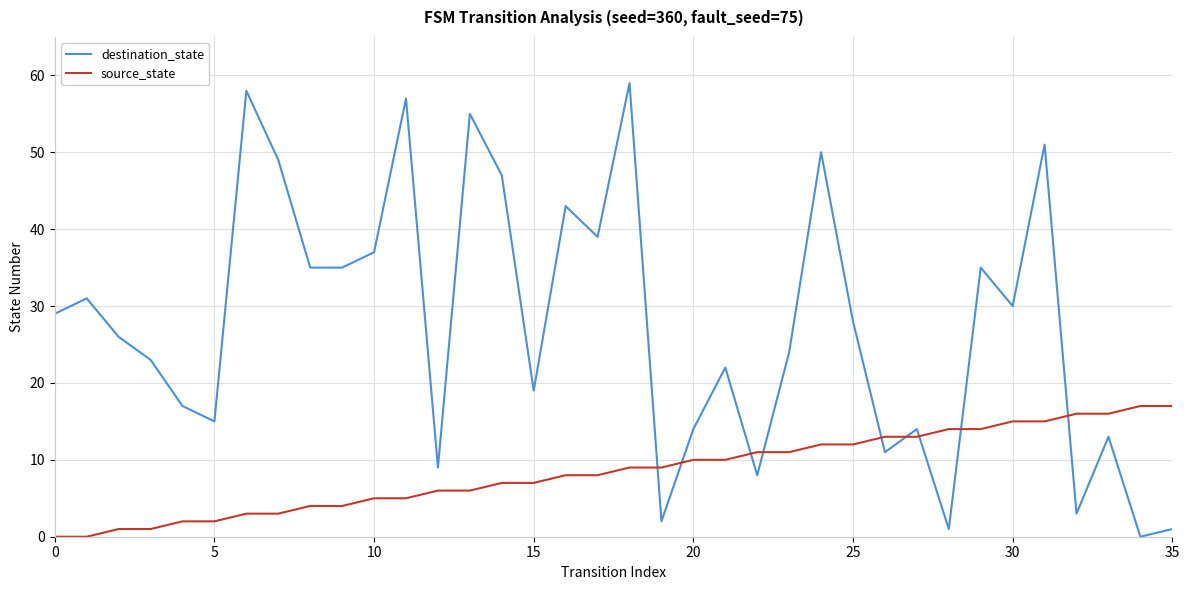

Which series has the largest range (max minus min)?

destination_state